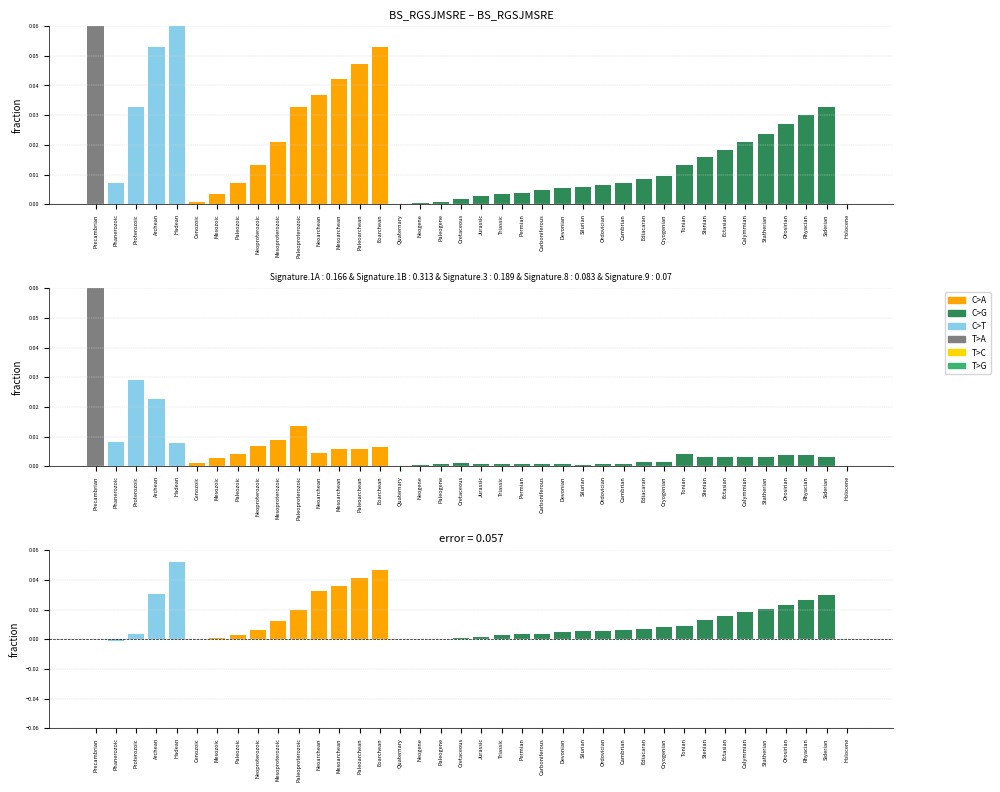

How many groups of bars are there?

38